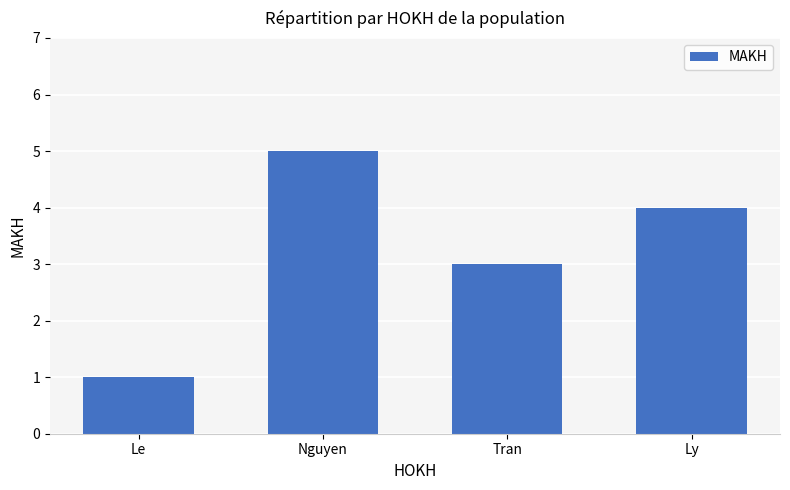

What is the greatest value displayed?

5